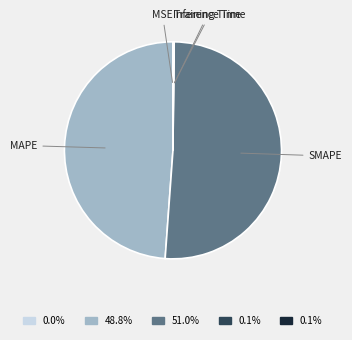

Which category has the biggest portion of the pie?

SMAPE